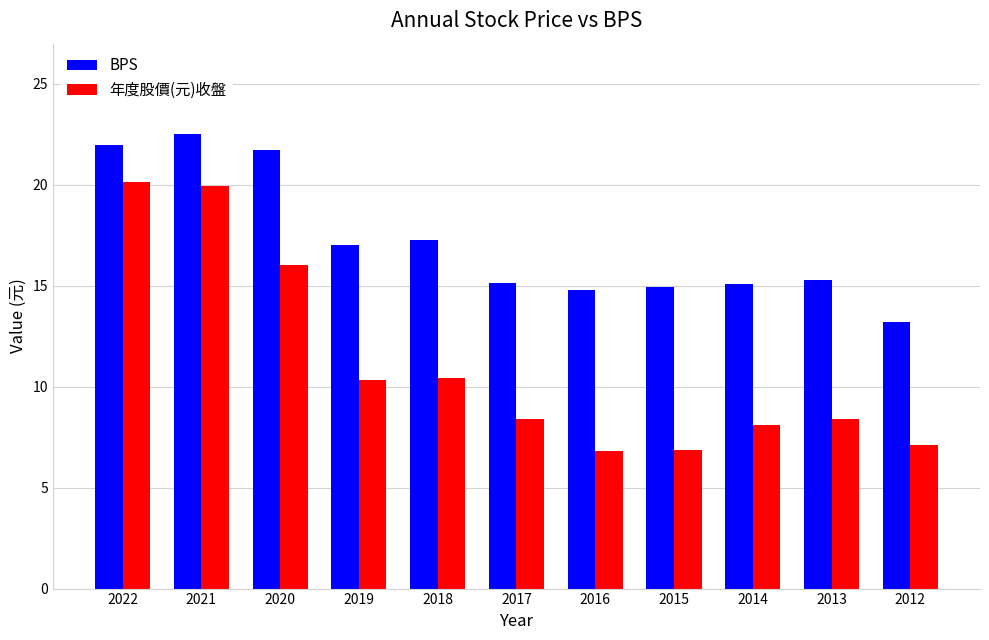

Does the chart contain any negative values?

No